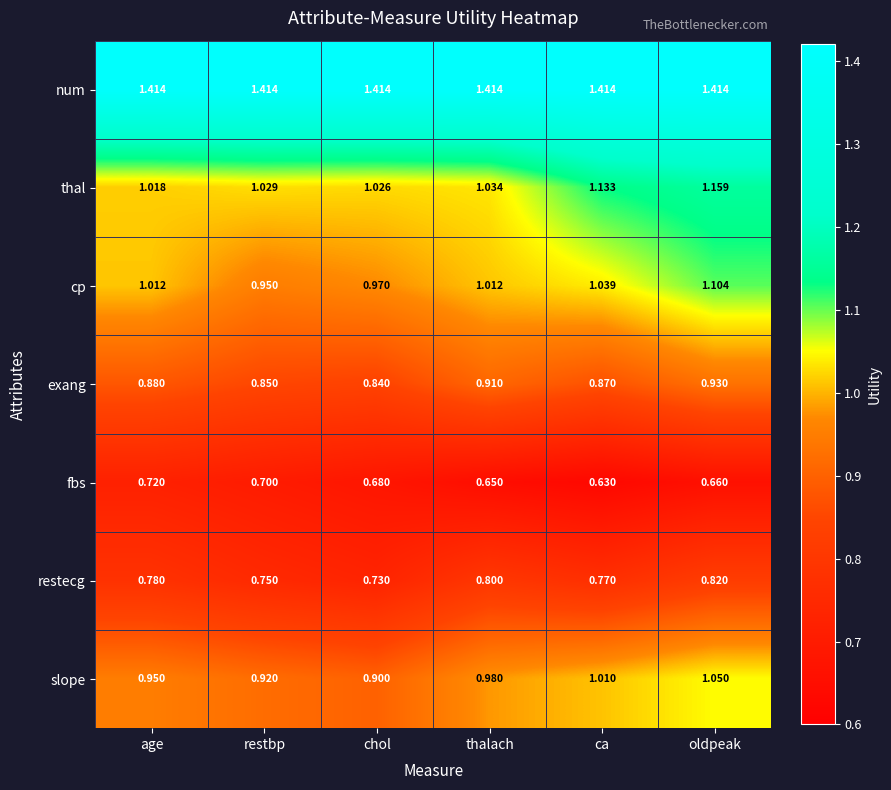

Rank the series by their maximum value, from highest to lowest.

num, thal, cp, slope, exang, restecg, fbs